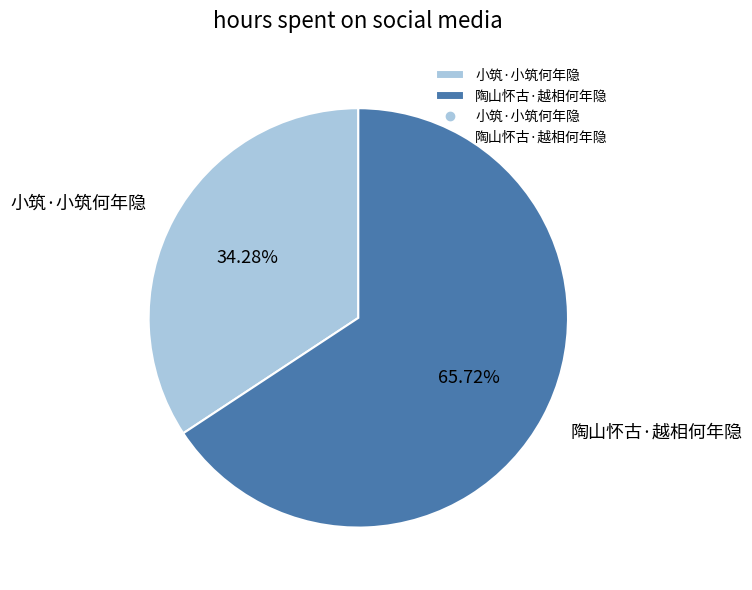

What percentage is the 陶山怀古·越相何年隐 slice, to the nearest percent?

66%